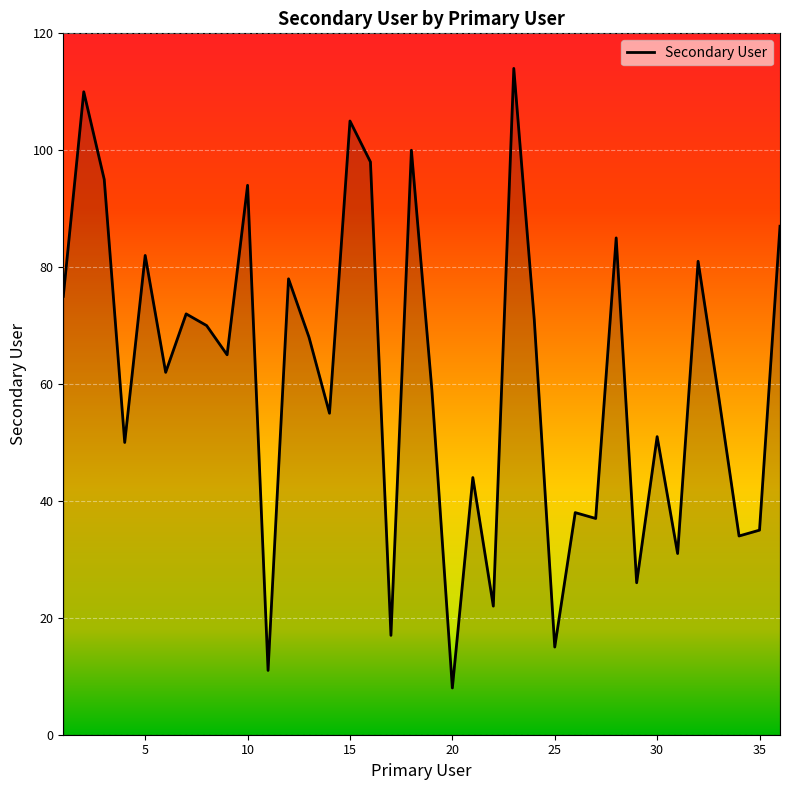

What is the greatest value displayed?

114